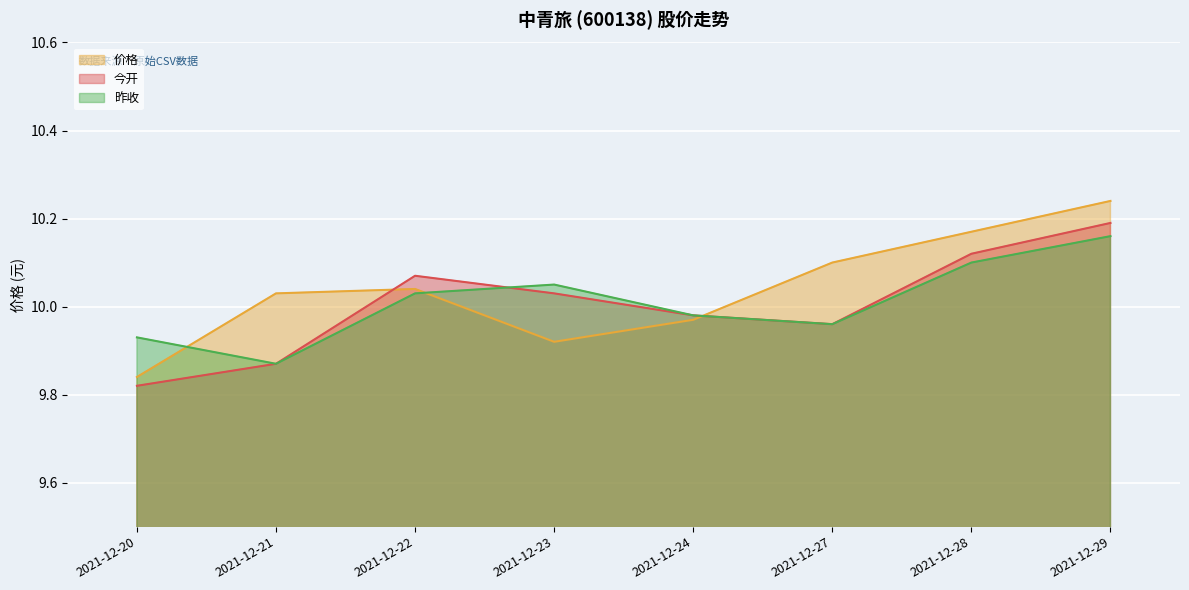

The 今开 series shows 10.0 at 2021-12-27. True or false?

True